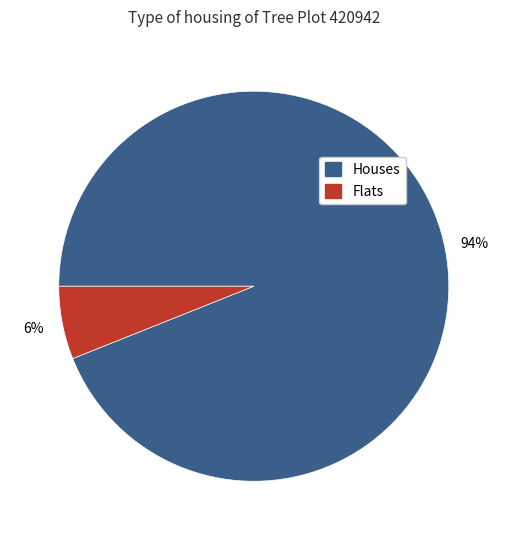

To the nearest percent, what is the average slice percentage?

50%